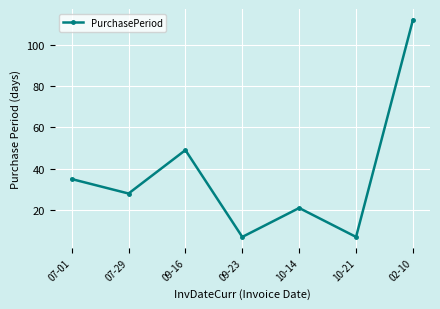

The chart shows a value of 37 at 10-14. True or false?

False